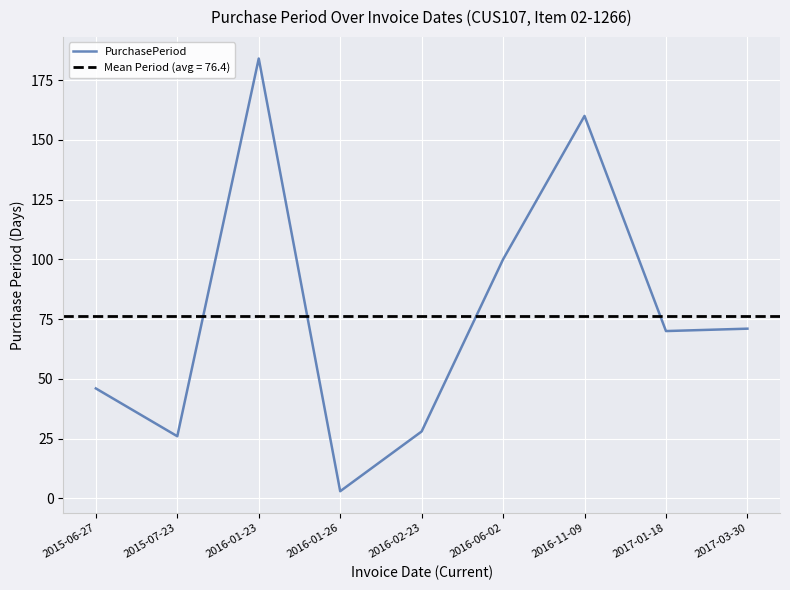

List the labels in order of value, smallest first.

2016-01-26, 2015-07-23, 2016-02-23, 2015-06-27, 2017-01-18, 2017-03-30, 2016-06-02, 2016-11-09, 2016-01-23